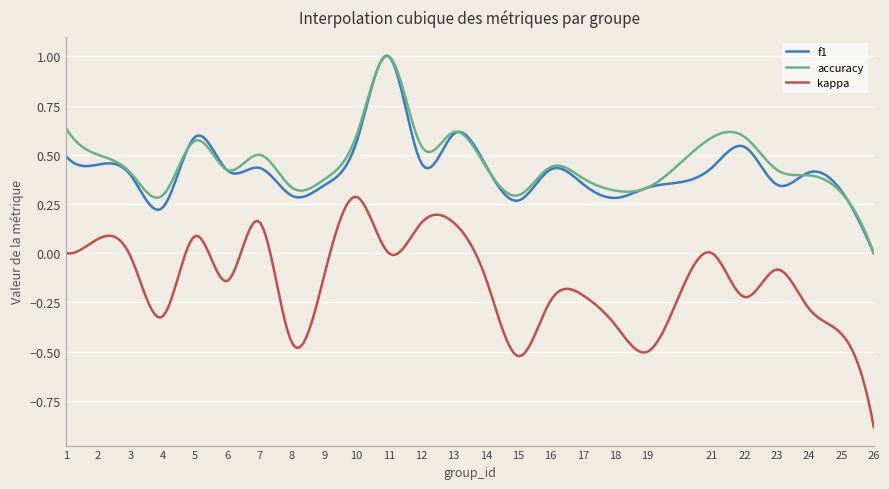

What is the smallest value displayed?

-0.9